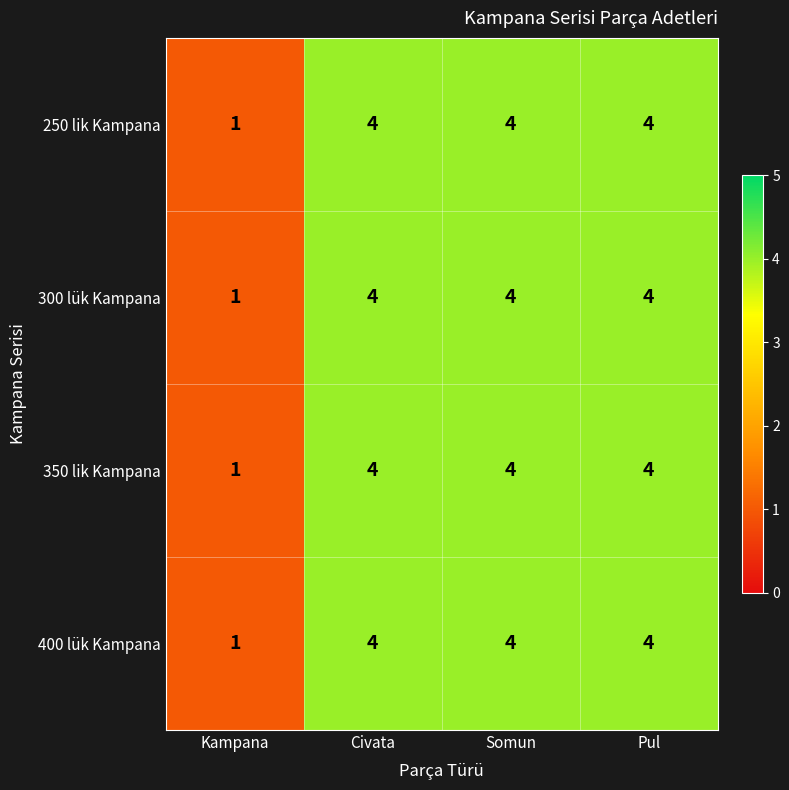

What is the approximate value of 250 lik Kampana at Pul?

4